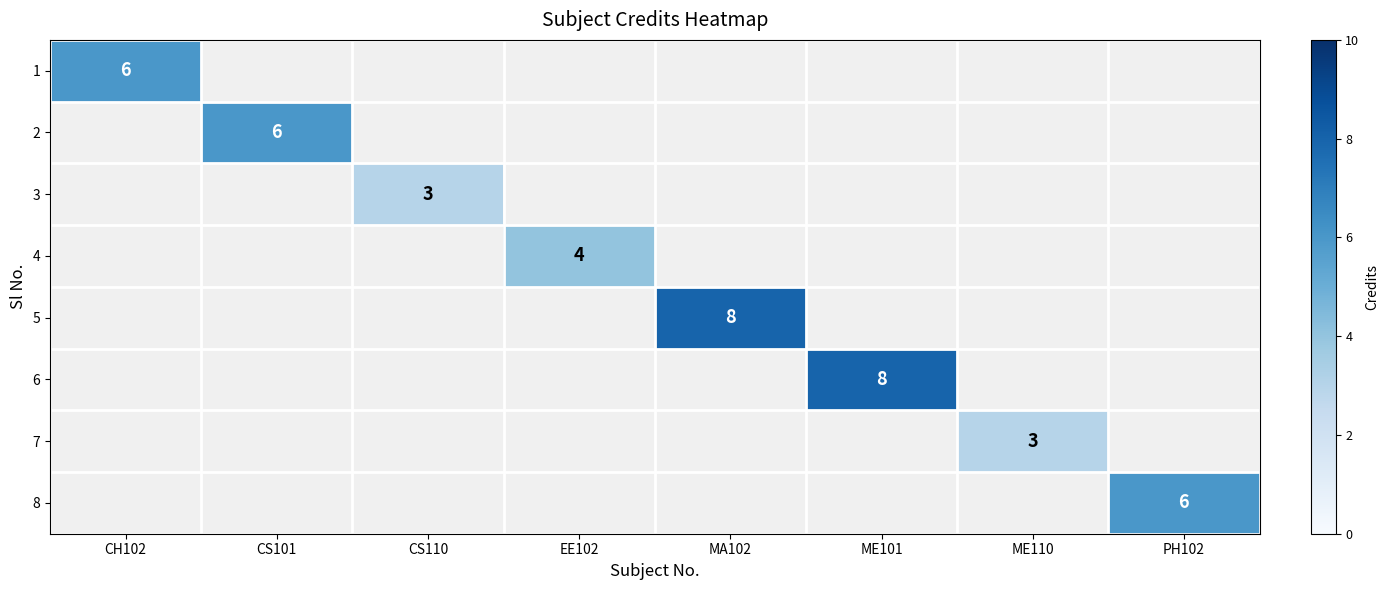

Is the value of 7 at PH102 greater than the value of 5 at CS110?

No